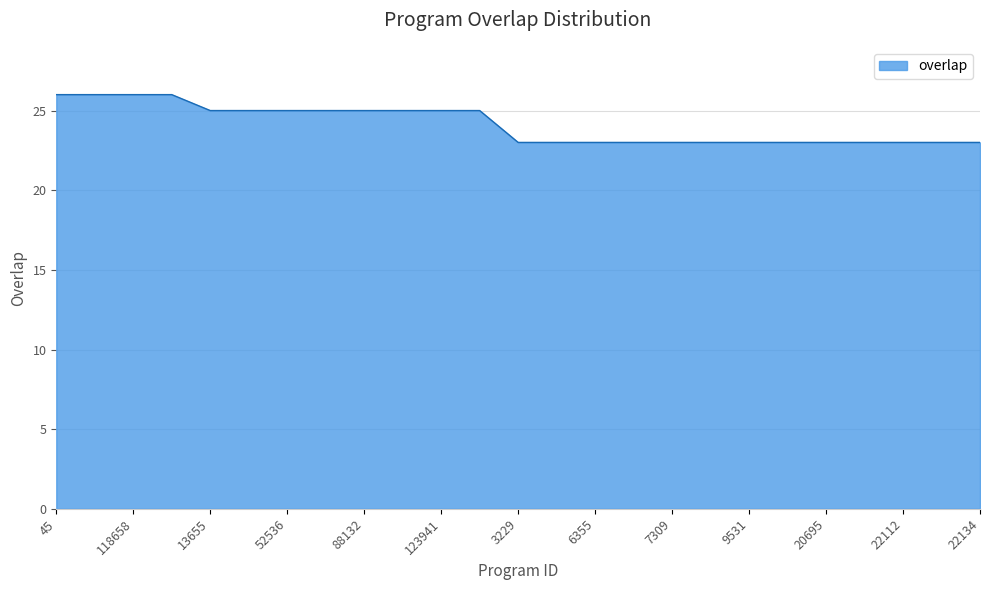

What is the difference between the maximum and minimum values?

3